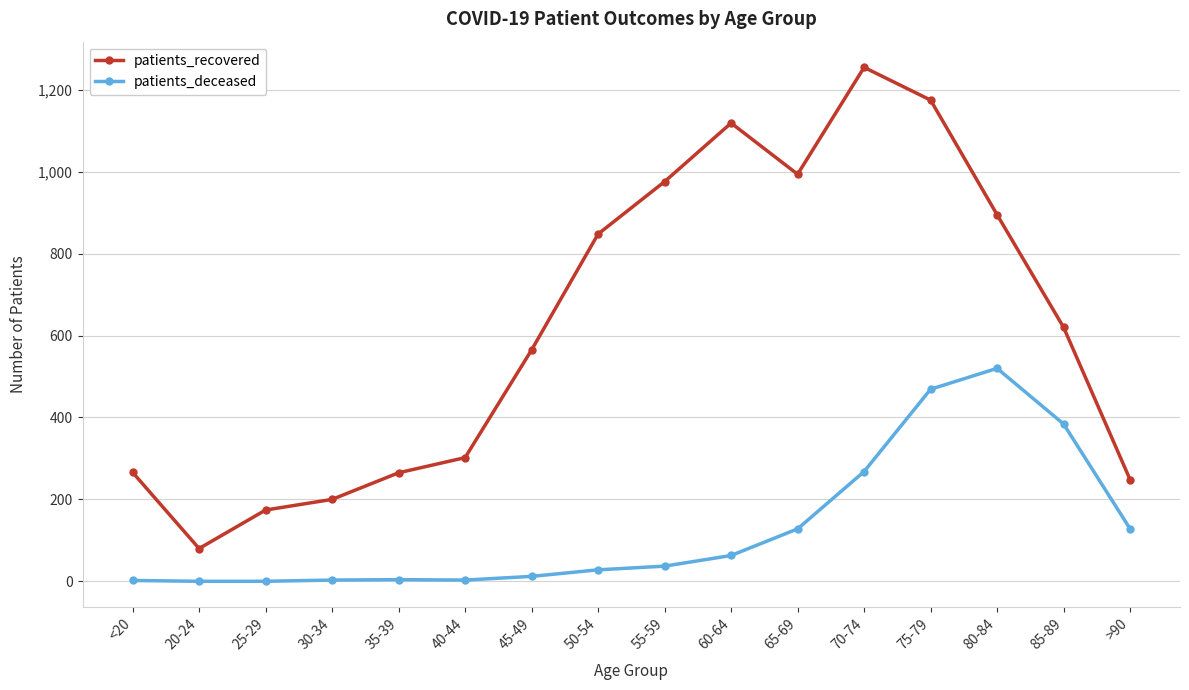

The value of patients_deceased at 55-59 is 37. True or false?

True